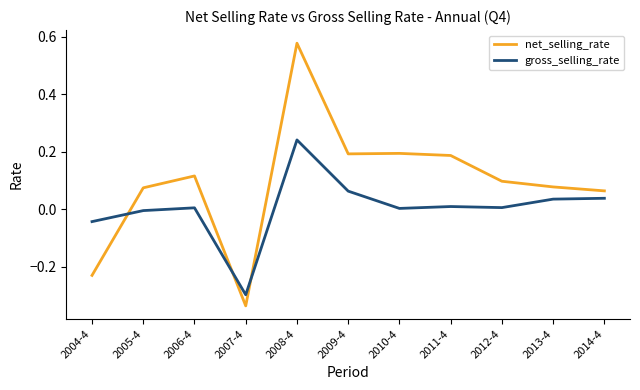

What is the difference between the maximum and minimum values in the net_selling_rate series?

0.9